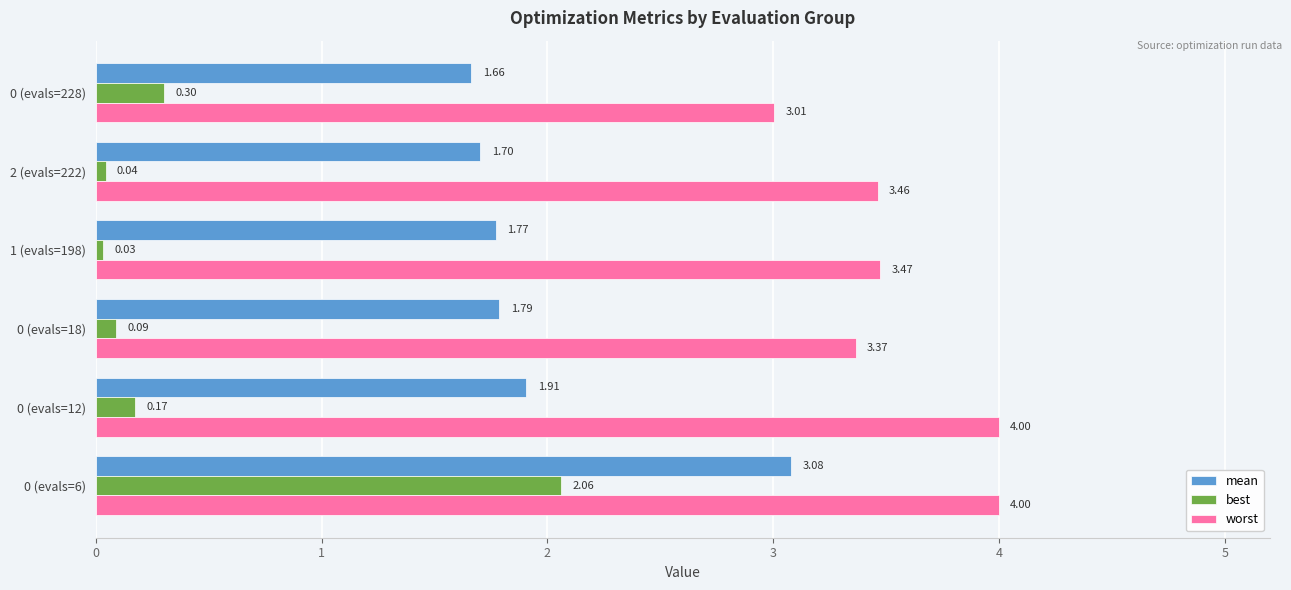

Which series changed the most between 0 and 4?

best